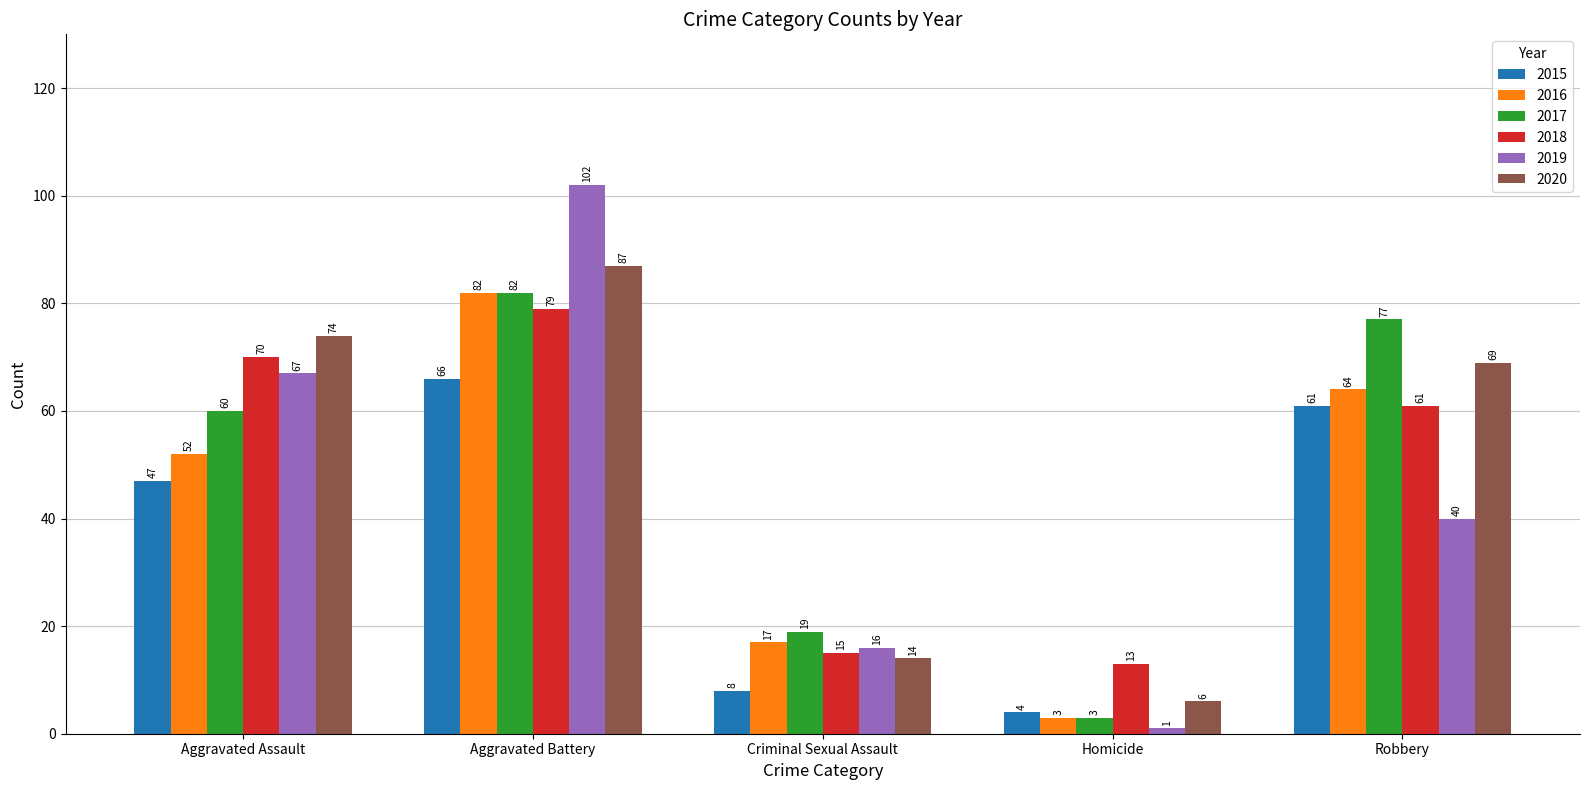

How many groups of bars are there?

5